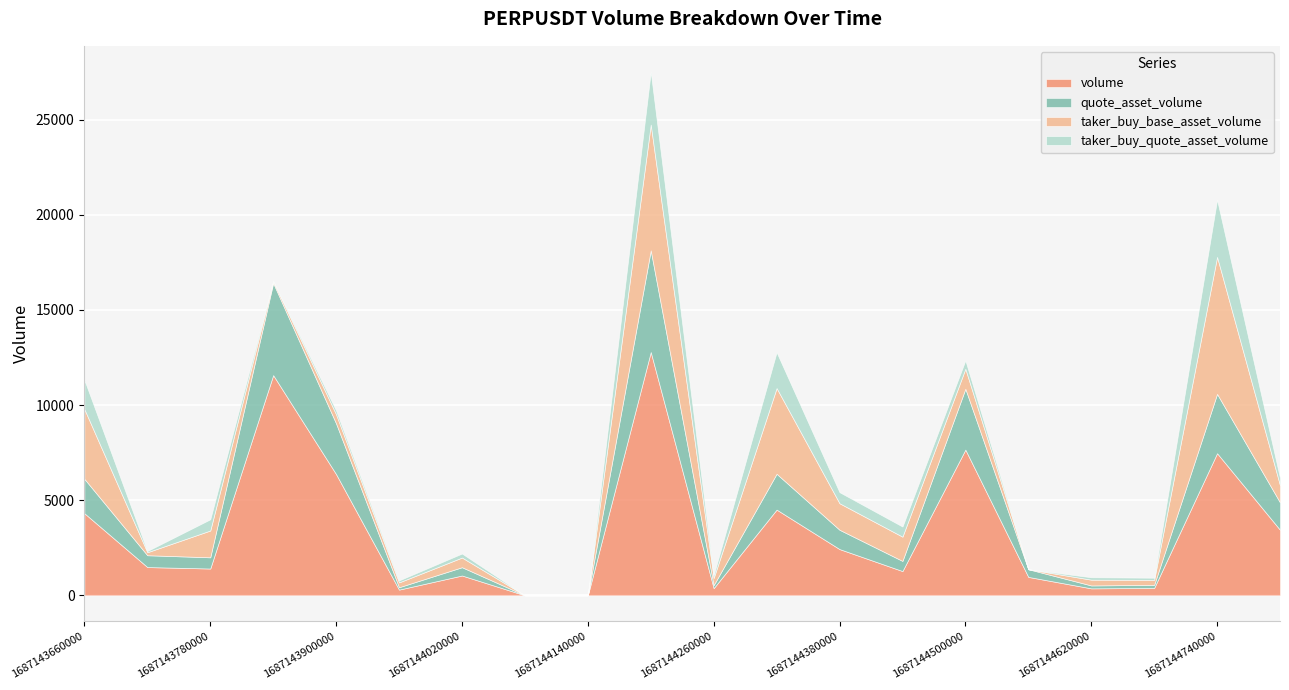

Between 1687144800000 and 1687144020000, which is larger?

1687144800000